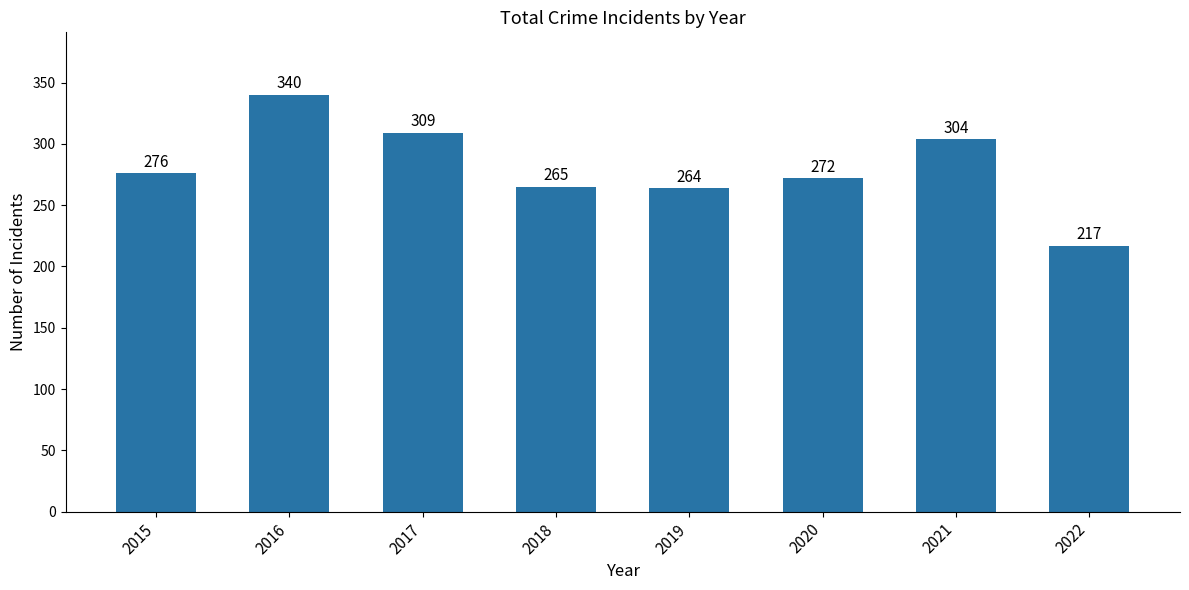

What value does the data have at 2022?

217